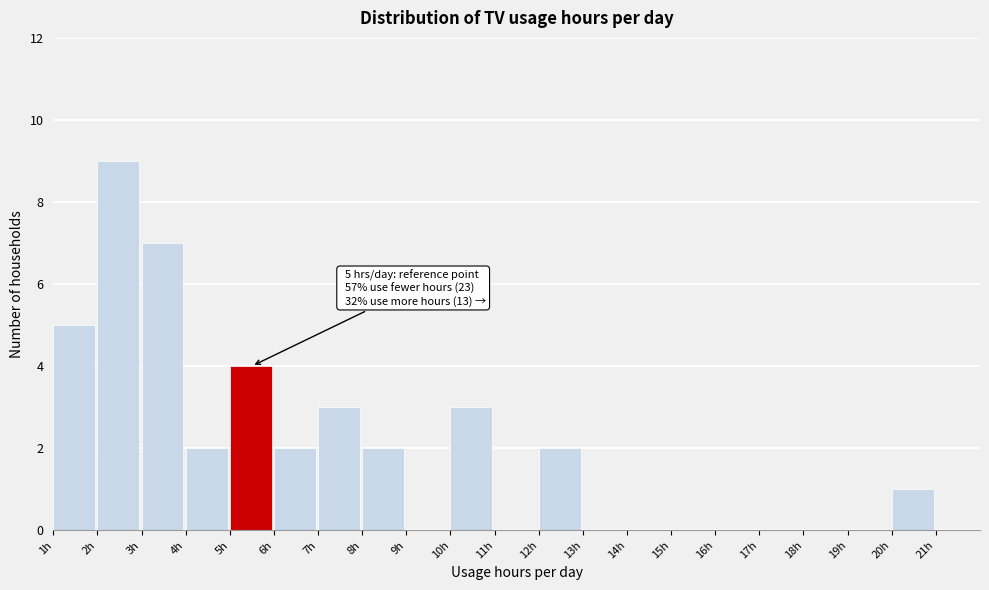

Which range on the x-axis has the tallest bar?

2 to 3